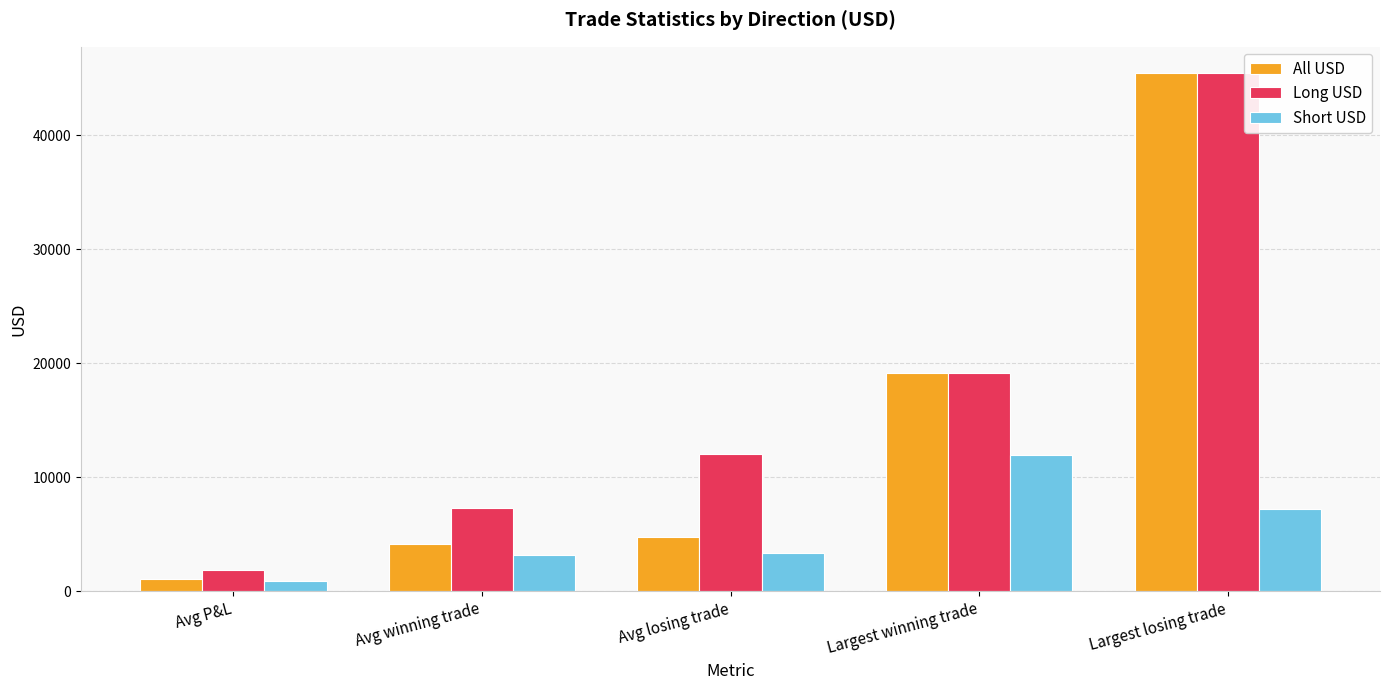

How many data points does each series have?

5